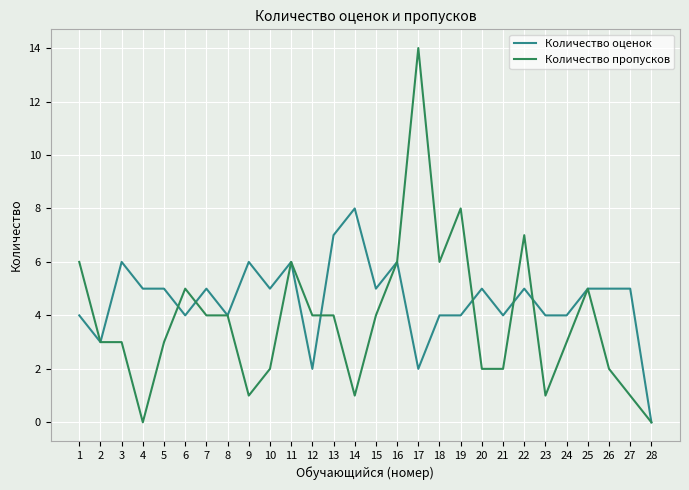

Which category has the lowest value in the Количество оценок series?

28